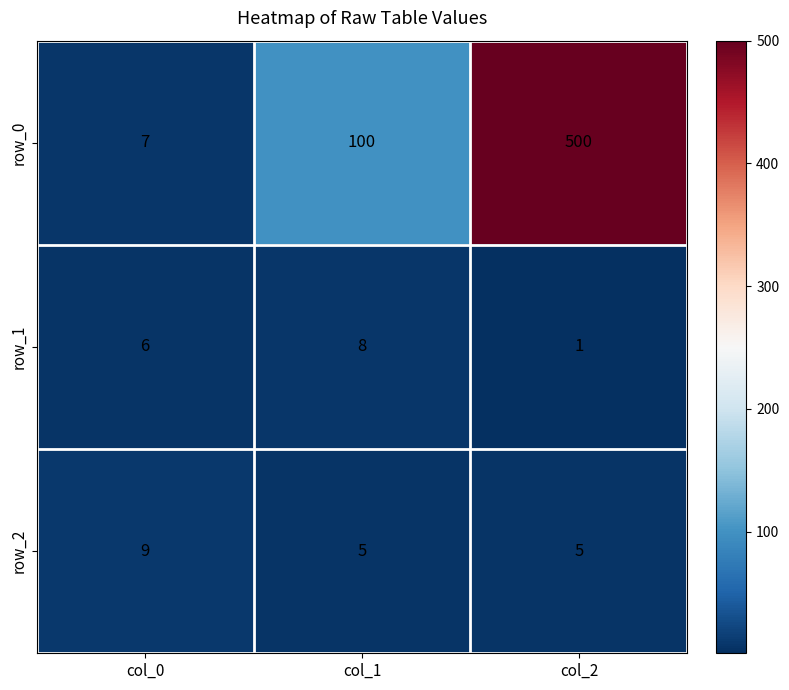

True or false: row_0 has a value of 7 at col_0.

True